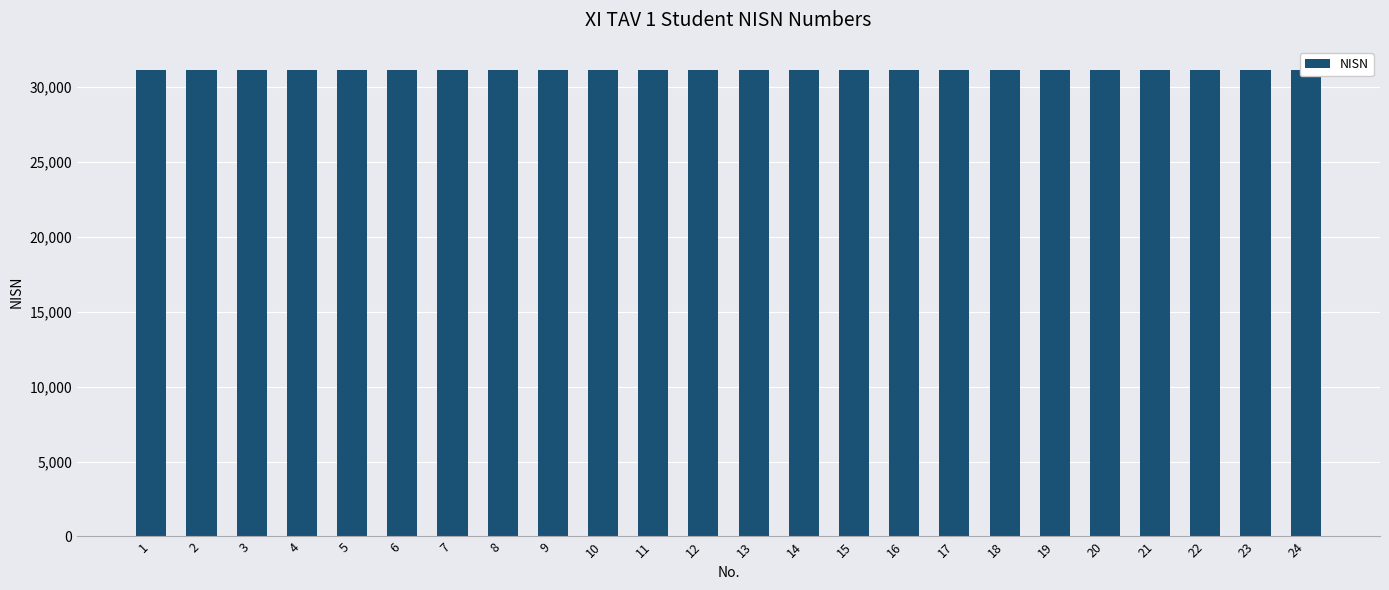

Where is the data nearest to the value 31130?

12